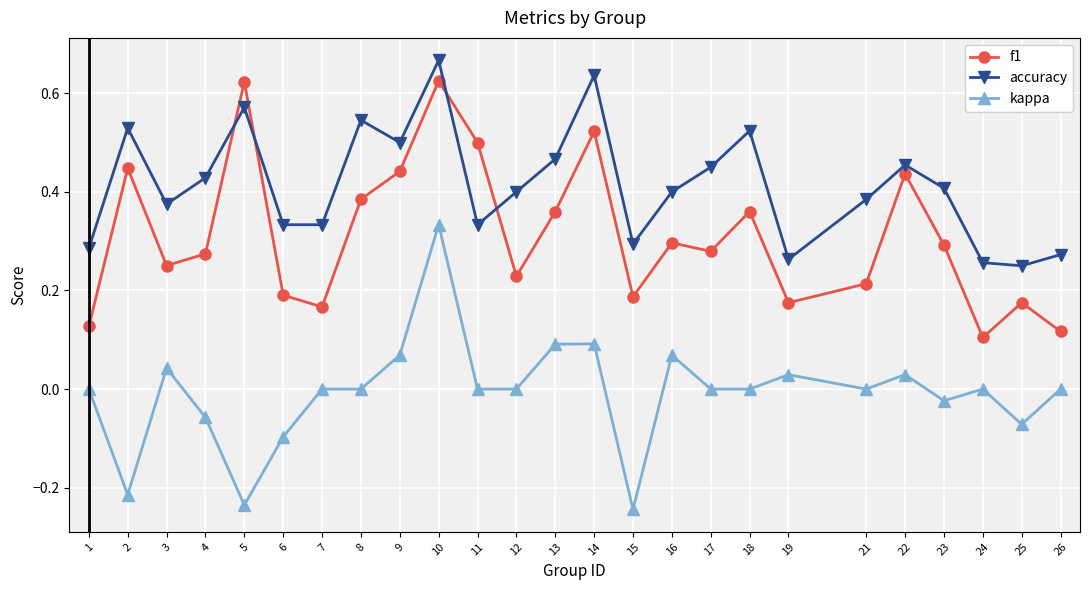

Between 8 and 17, which series saw the biggest shift?

f1